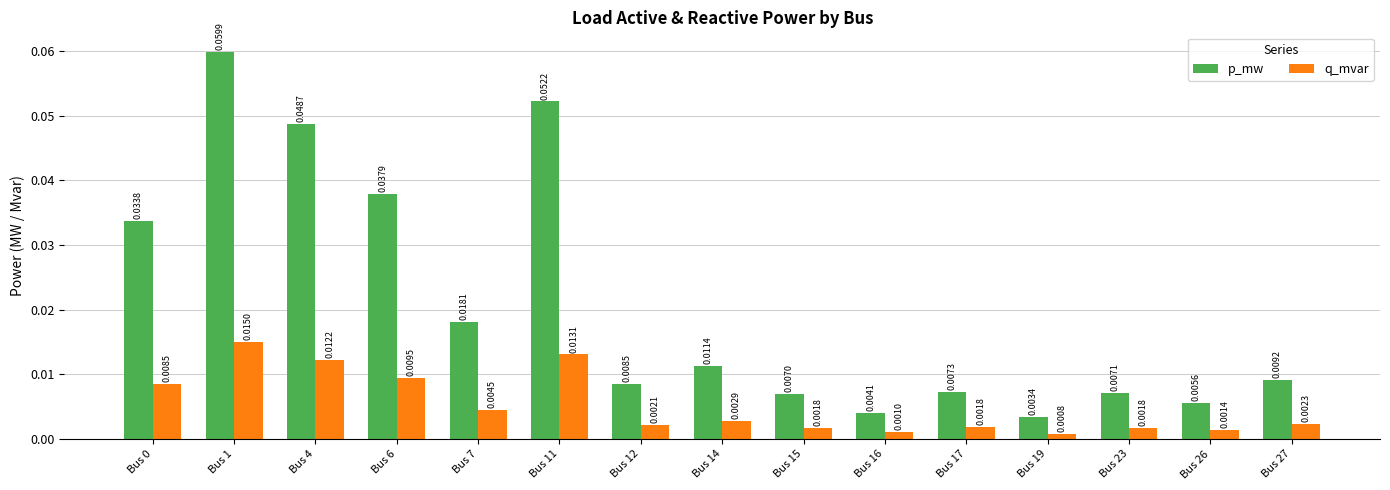

At how many categories does at least one series exceed 0?

15